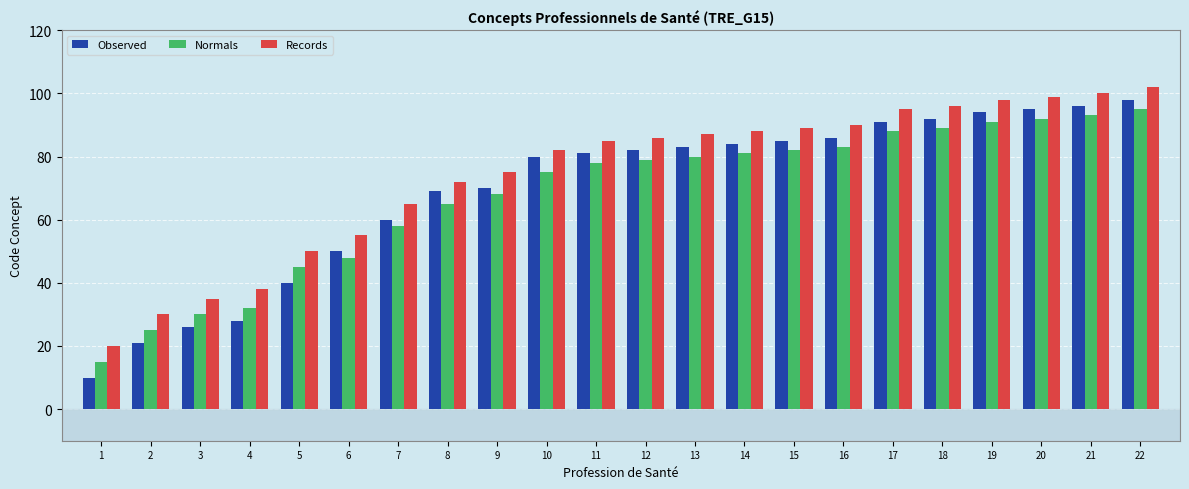

How many distinct data groups are displayed?

3